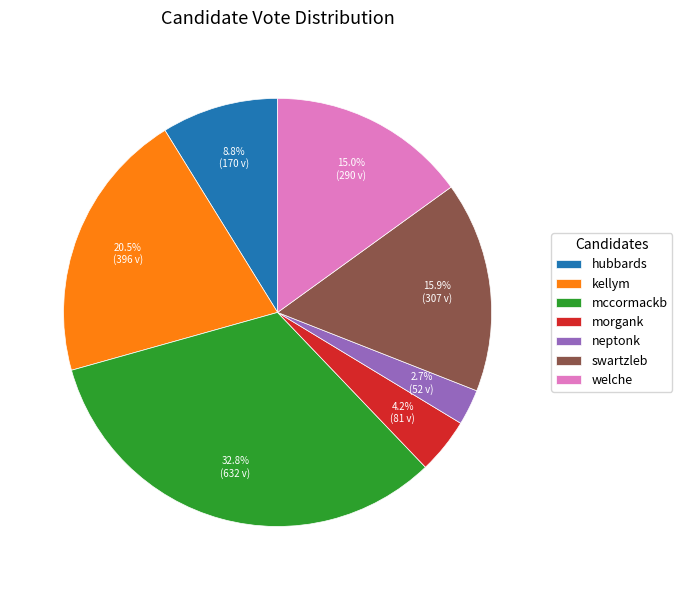

Which has a higher value, welche or kellym?

kellym